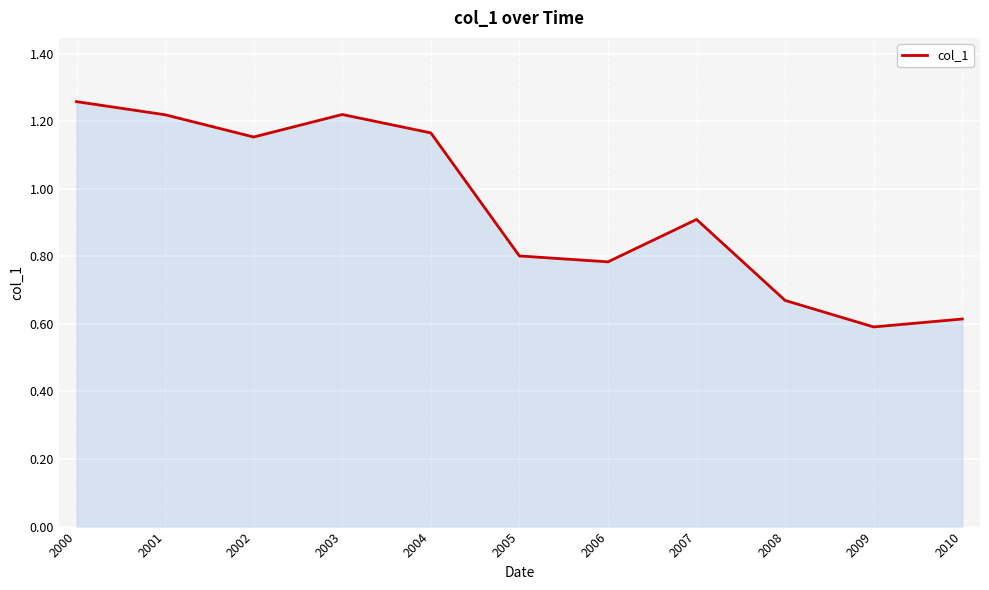

How many values are between 0 and 1?

6